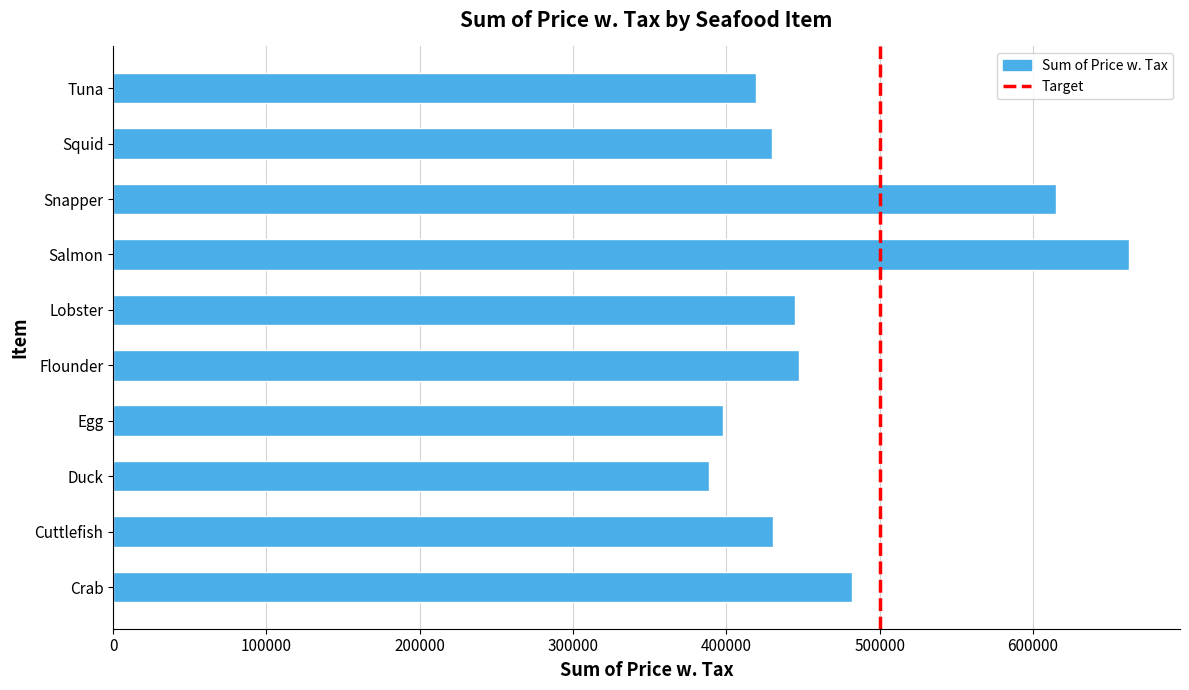

What is the change in value from Duck to Lobster?

+56295.4